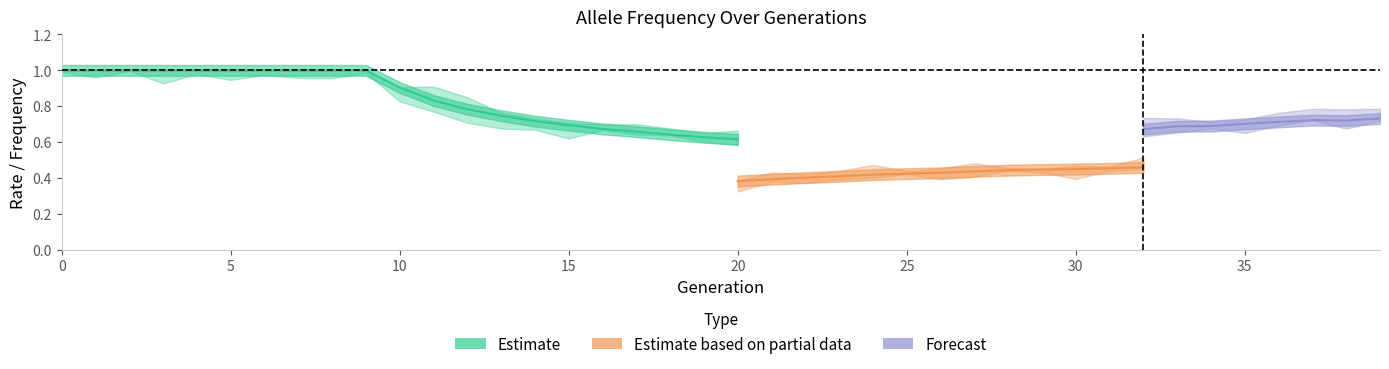

At how many categories does at least one series exceed 0?

40